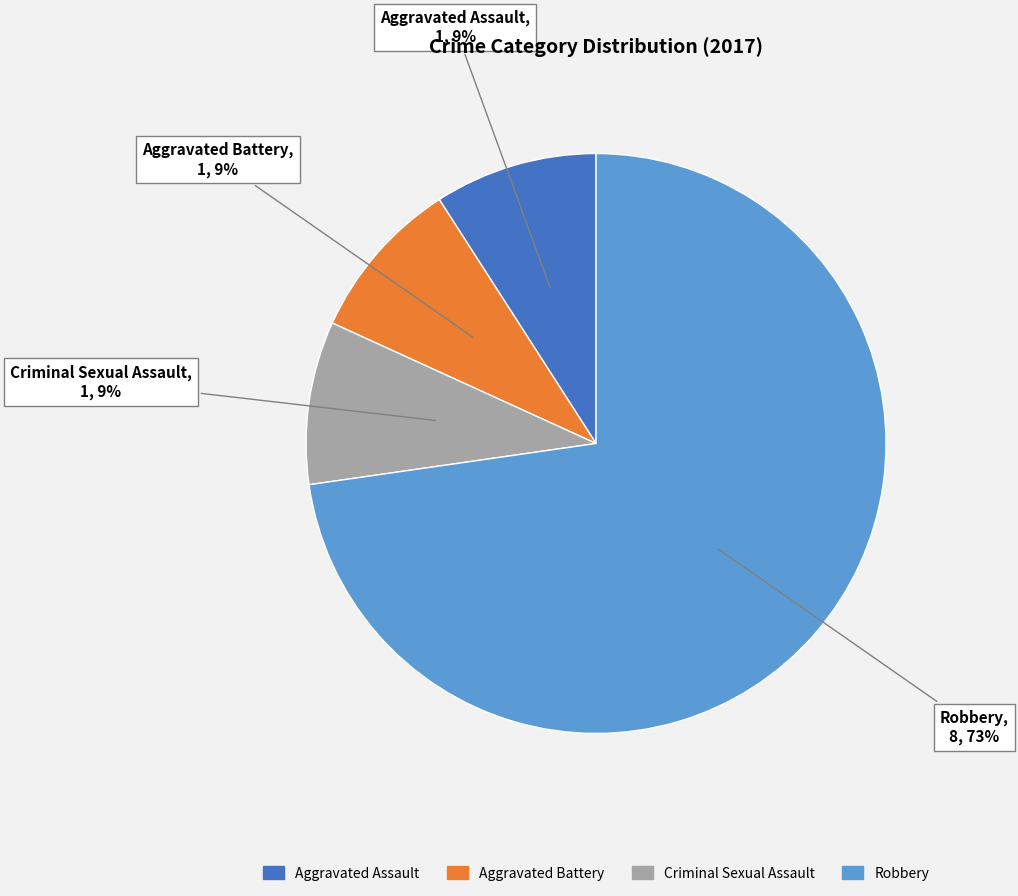

To the nearest percent, what is the average slice percentage?

25%